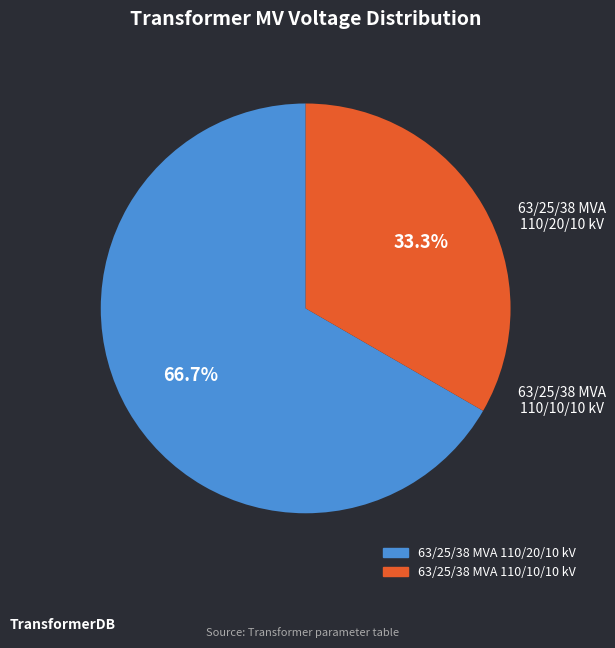

Which slice represents more than half of the pie?

63/25/38 MVA 110/20/10 kV